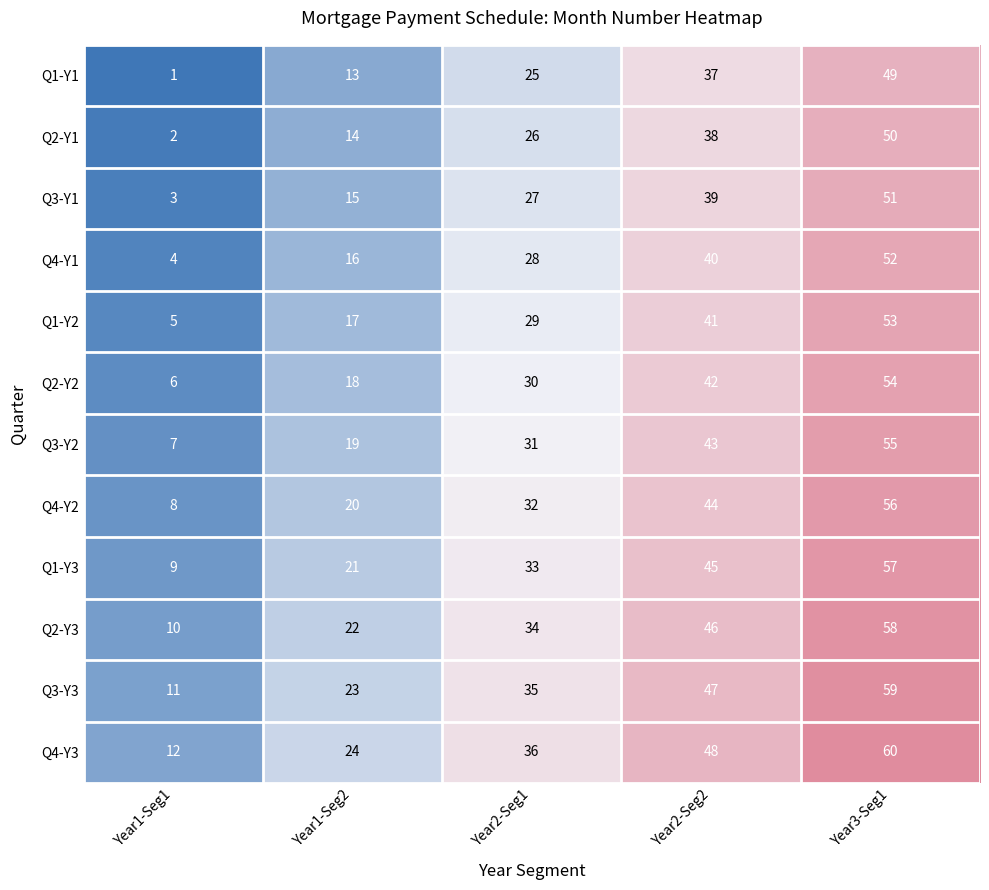

Rank the series at Year3-Seg1 from highest to lowest value.

Q4-Y3, Q3-Y3, Q2-Y3, Q1-Y3, Q4-Y2, Q3-Y2, Q2-Y2, Q1-Y2, Q4-Y1, Q3-Y1, Q2-Y1, Q1-Y1